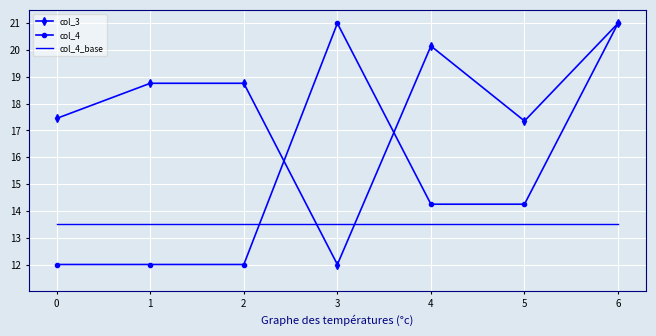

What is the maximum value for col_4?

21.0